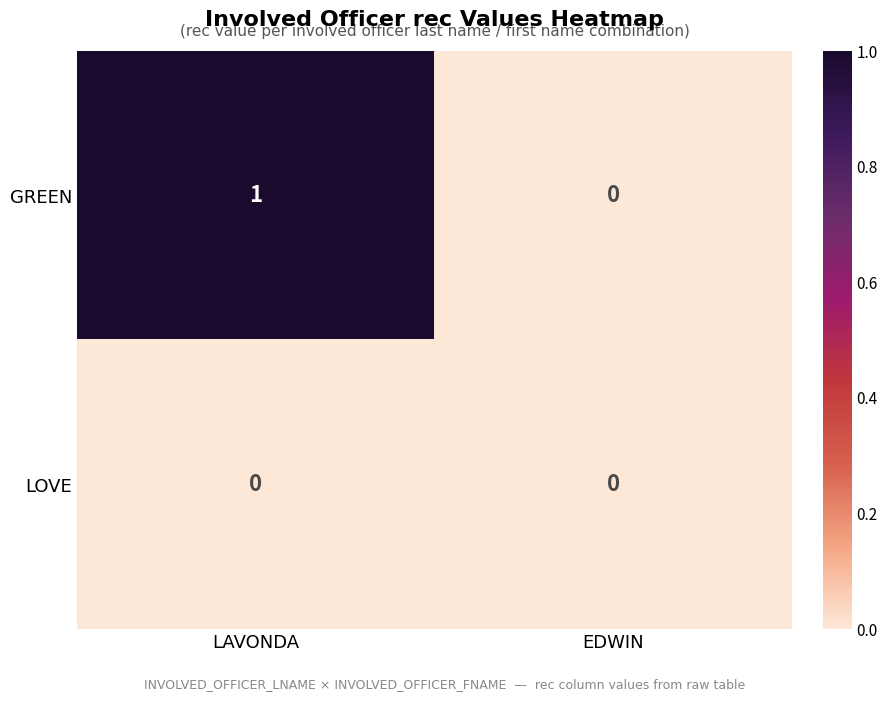

List the series in order of their peak value, highest first.

GREEN, LOVE